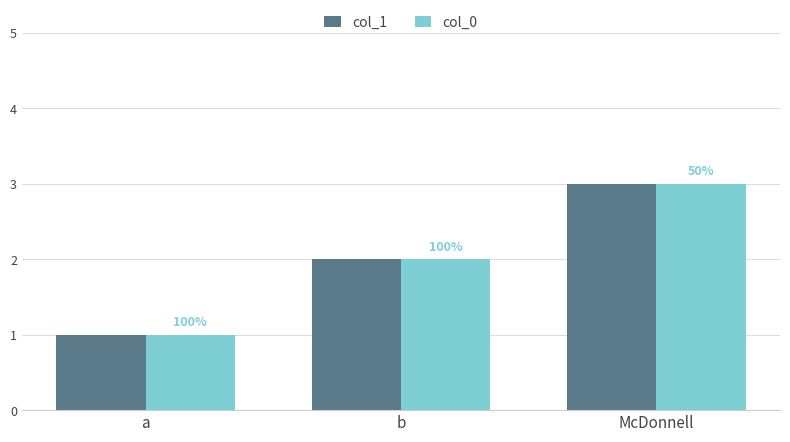

What are all the series names shown in the legend?

col_1, col_0